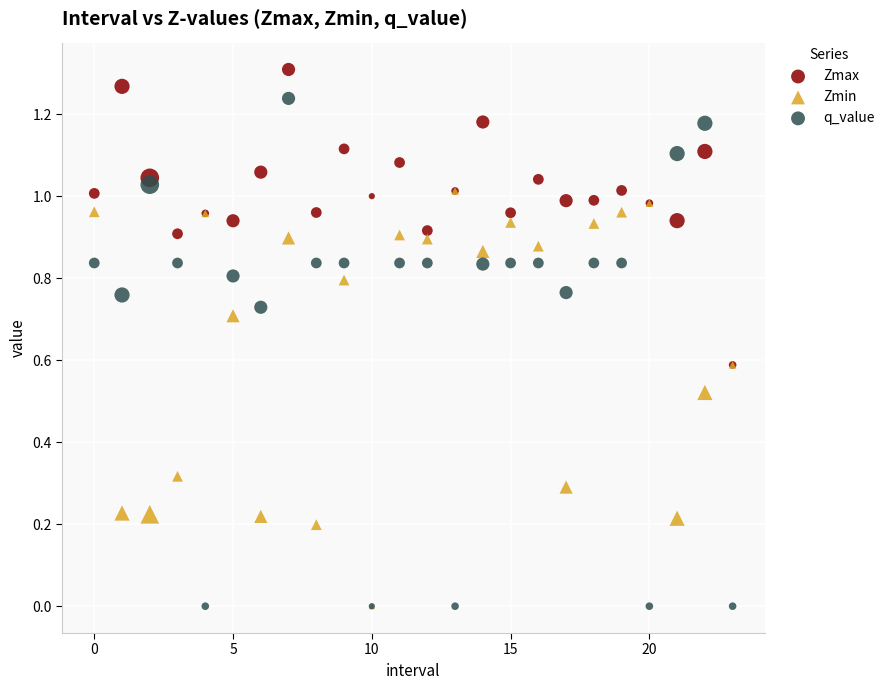

What are all the series names shown in the legend?

Zmax, Zmin, q_value